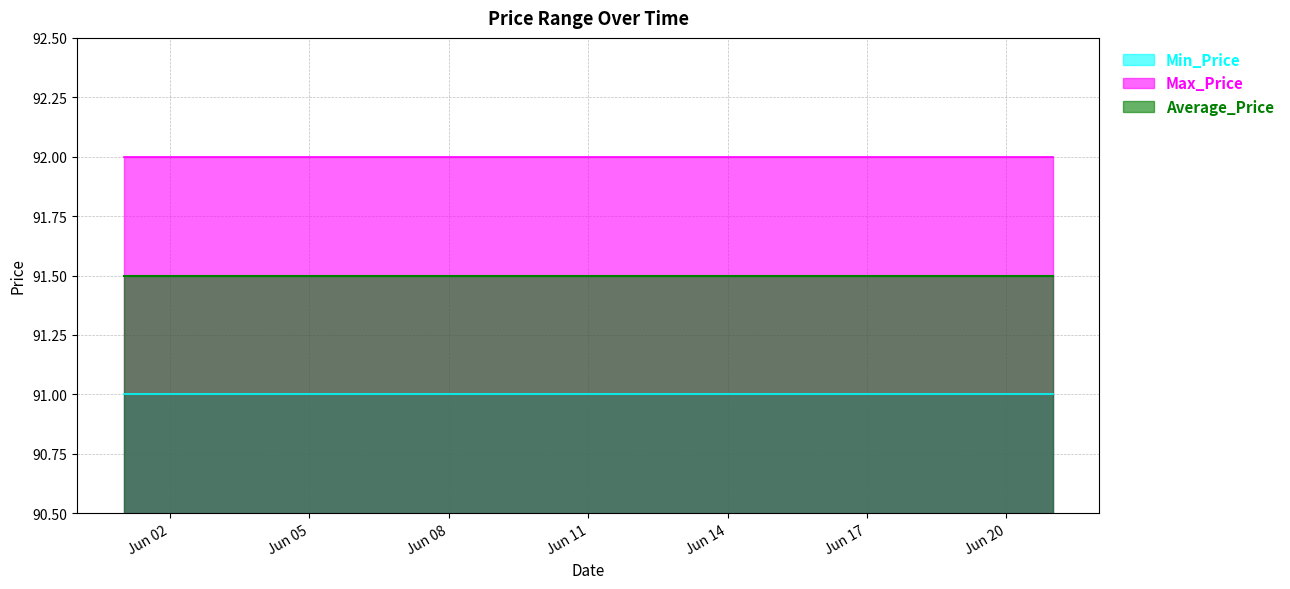

Read the Min_Price value at 2018-06-19.

91.0